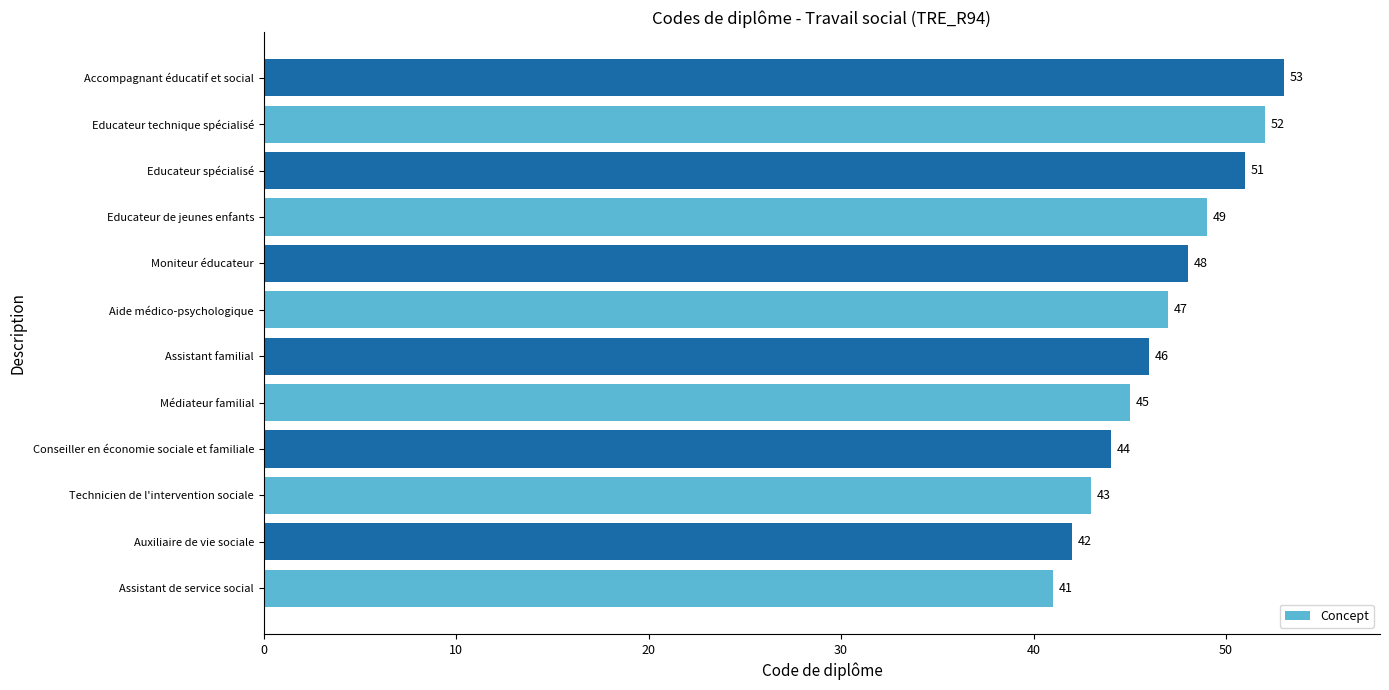

Reading bottom to top, transcribe all the data shown in this chart.

Assistant de service social=41	Auxiliaire de vie sociale=42	Technicien de l'intervention sociale=43	Conseiller en économie sociale et familiale=44	Médiateur familial=45	Assistant familial=46	Aide médico-psychologique=47	Moniteur éducateur=48	Educateur de jeunes enfants=49	Educateur spécialisé=51	Educateur technique spécialisé=52	Accompagnant éducatif et social=53